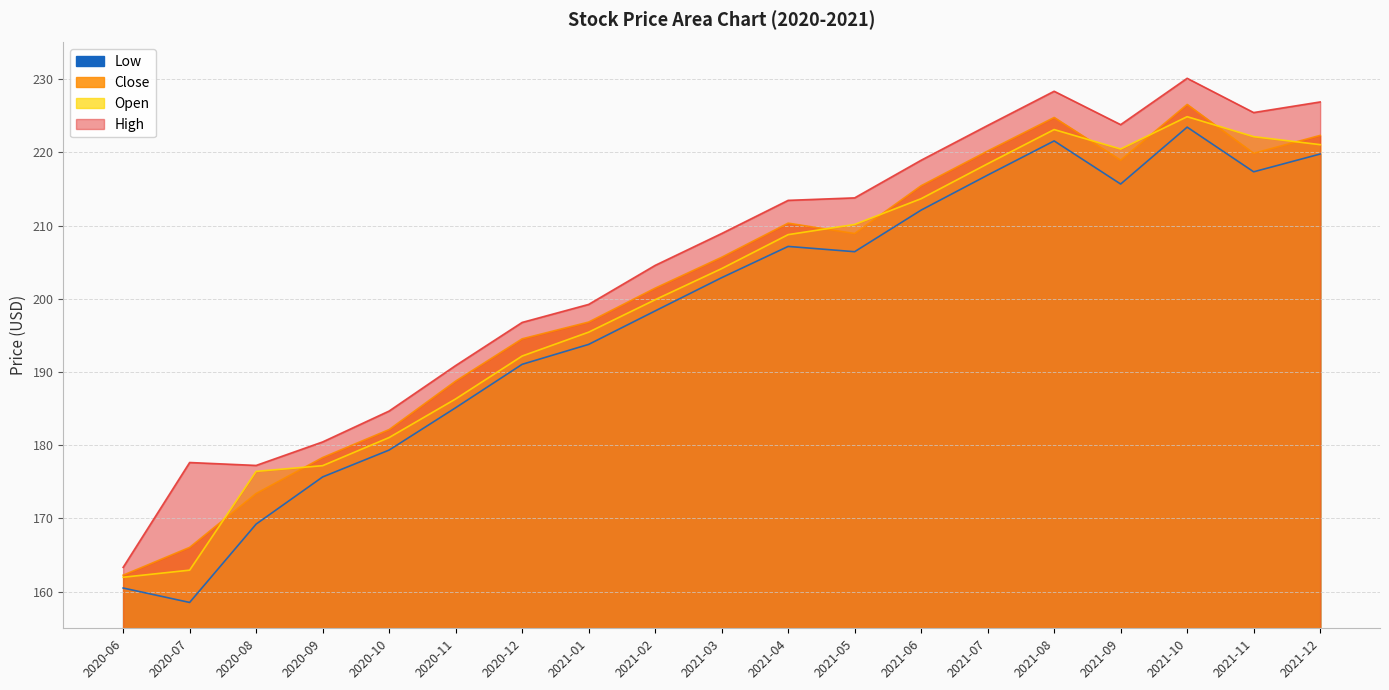

How many values in the Close series are below 205?

9